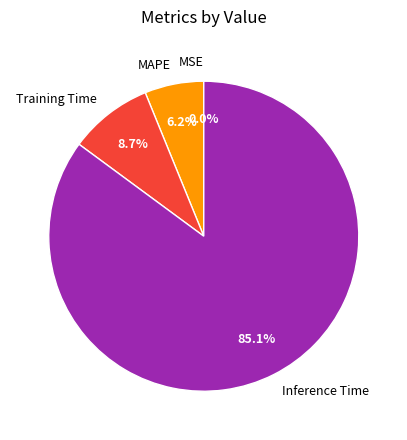

What is the total percentage of Inference Time and MAPE?

91.3%